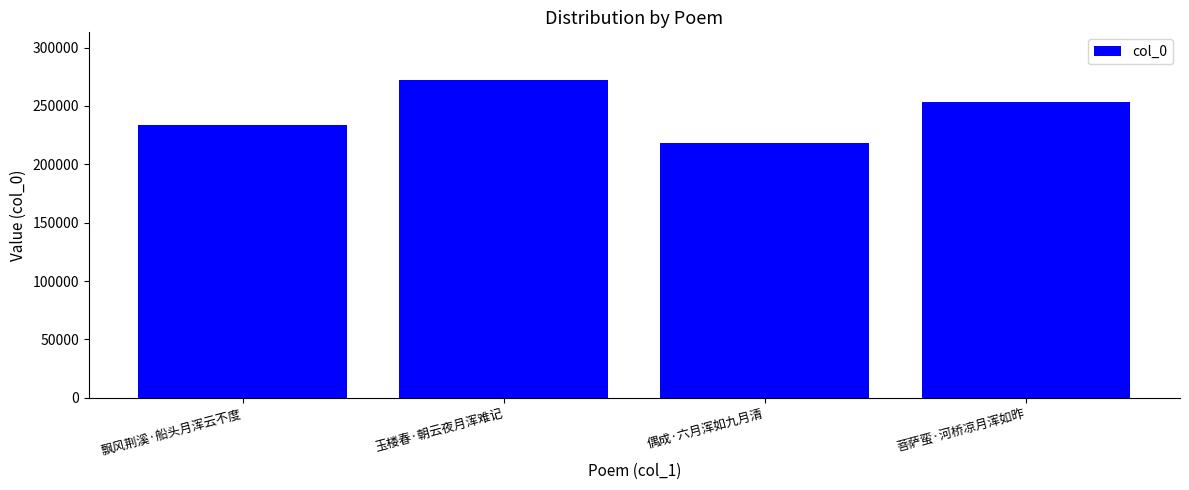

Rank the categories by value from lowest to highest.

偶成·六月浑如九月清, 飘风荆溪·船头月浑云不度, 菩萨蛮·河桥凉月浑如昨, 玉楼春·朝云夜月浑难记